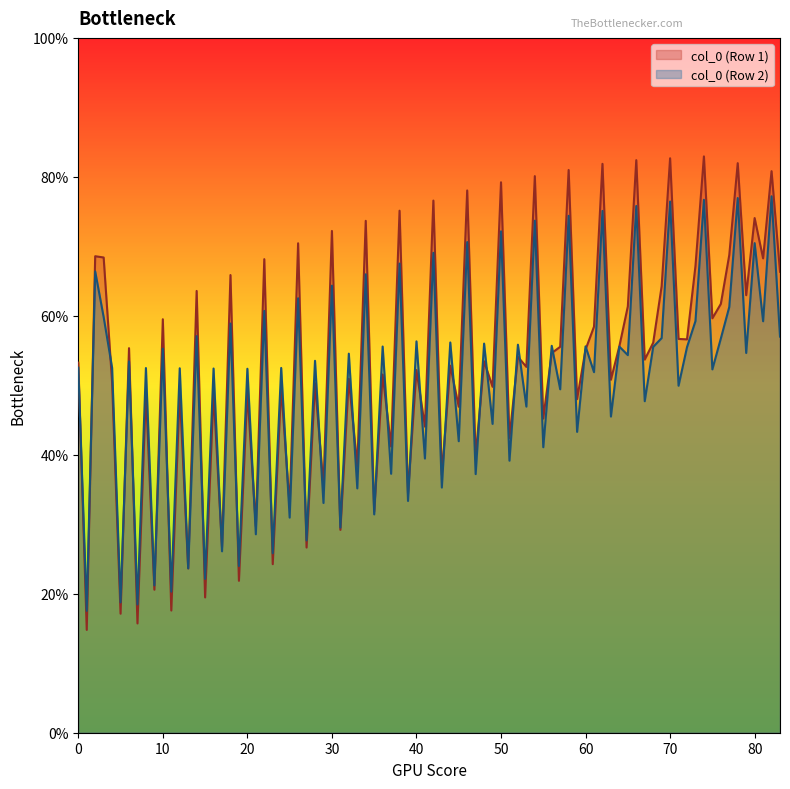

The value of col_6 at 2 is 15.4. True or false?

False